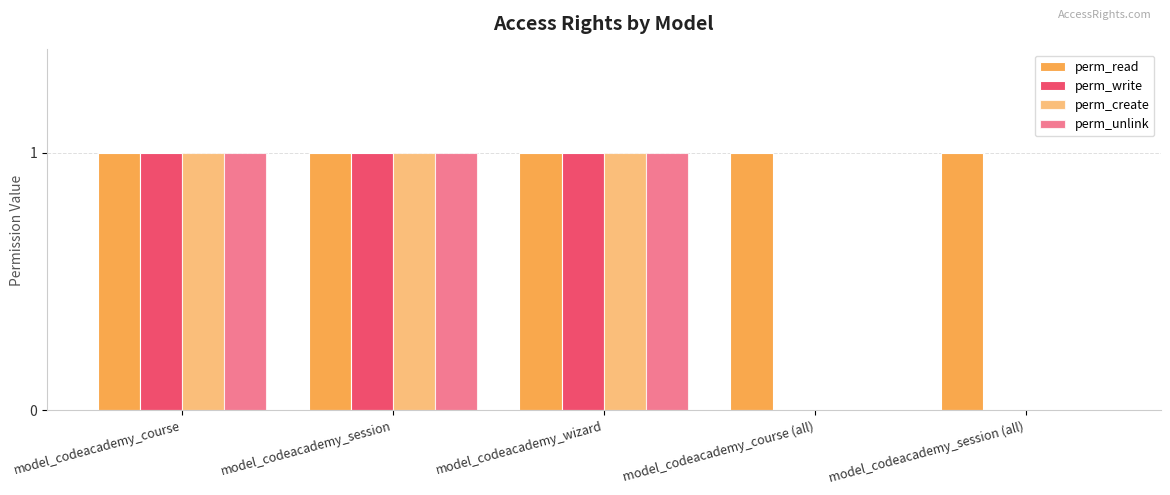

Which series has the largest total across all categories?

perm_read